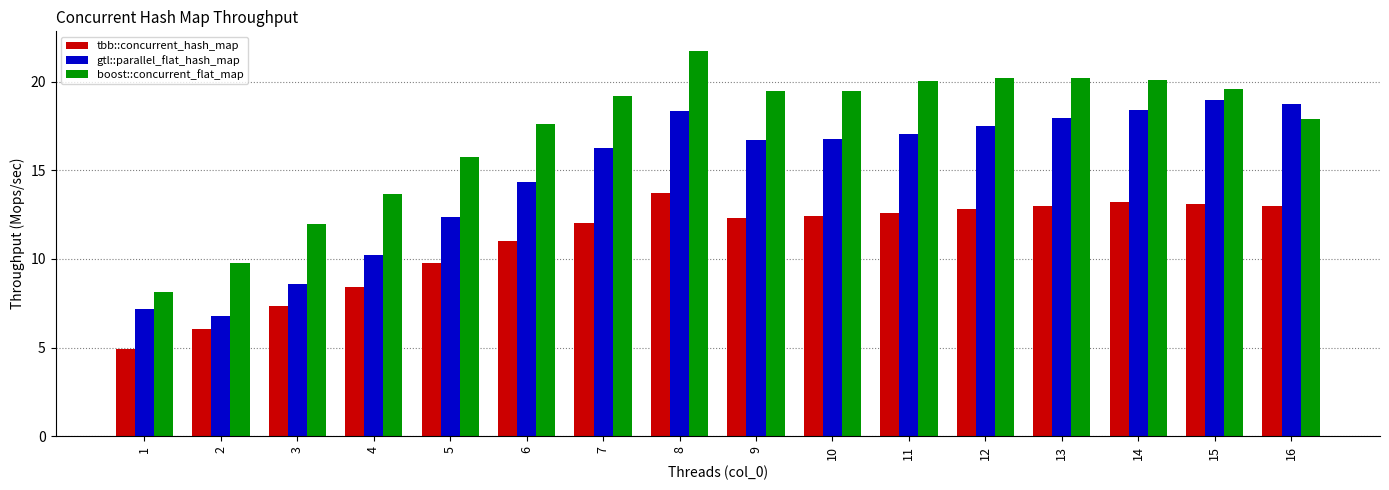

The boost::concurrent_flat_map series shows 28.1 at 16. True or false?

False